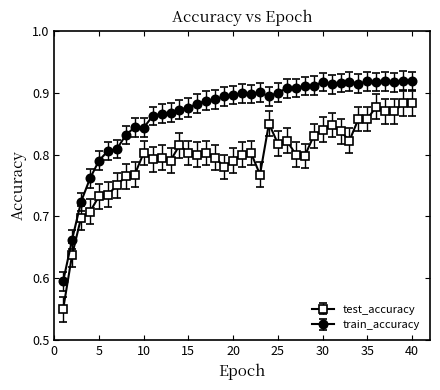

What is the sum of all train_accuracy values?

34.7